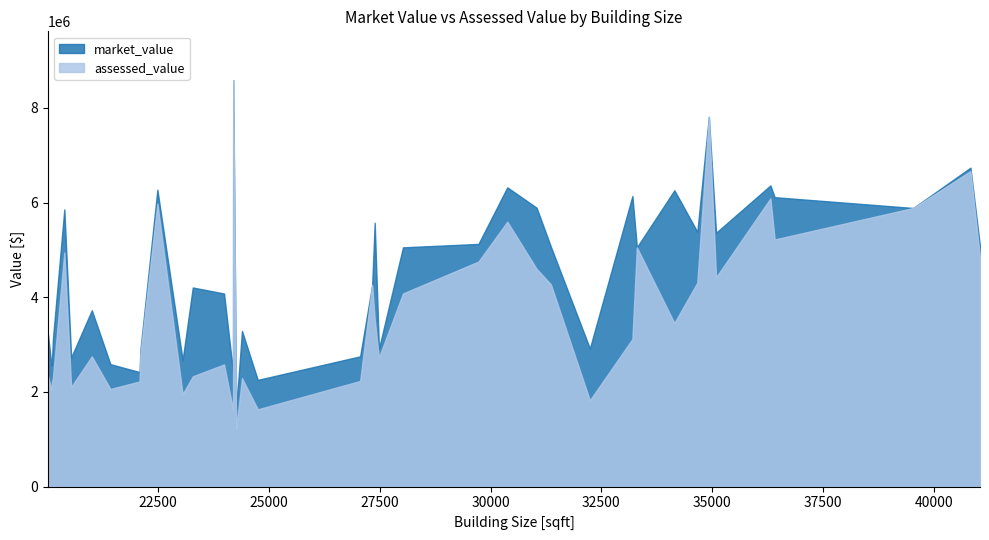

True or false: market_value and assessed_value cross at least once.

False